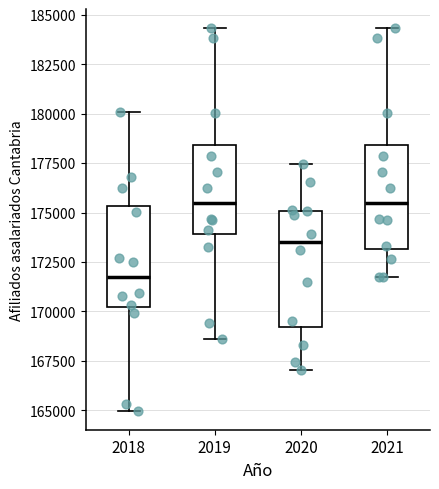

Where does the upper whisker of the box at x = 2021 end on the y-axis? The values are not printed on the chart, so give them approximately, as read against the axis.

184500